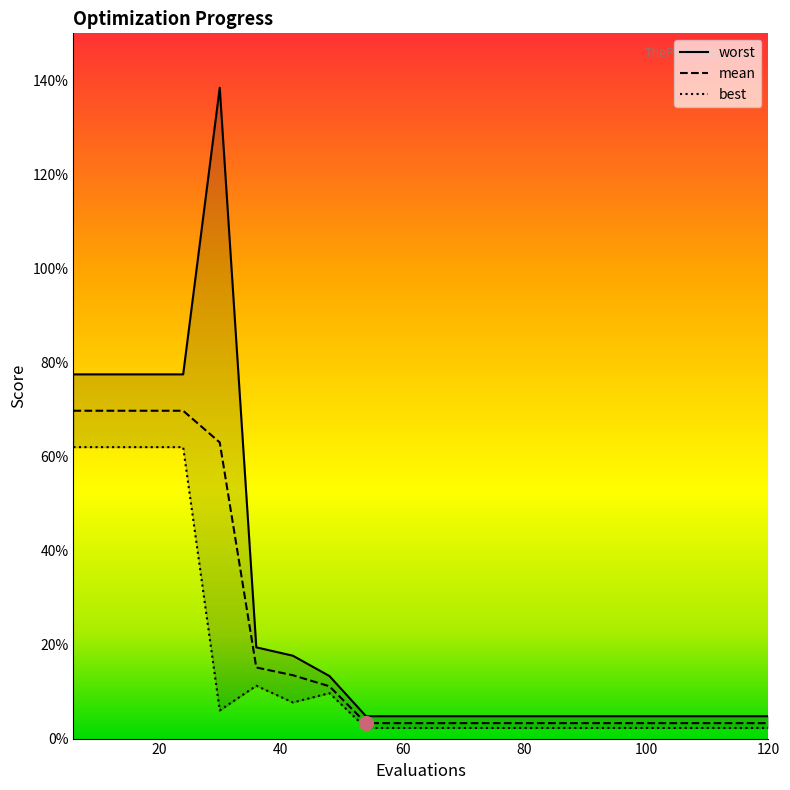

Reading right to left, list all the values displayed in this chart.

mean: 0.0	0.0	0.0	0.0	0.0	0.0	0.0	0.0	0.0	0.0	0.0	0.0	0.1	0.1	0.2	0.6	0.7	0.7	0.7	0.7
best: 0.0	0.0	0.0	0.0	0.0	0.0	0.0	0.0	0.0	0.0	0.0	0.0	0.1	0.1	0.1	0.1	0.6	0.6	0.6	0.6
worst: 0.0	0.0	0.0	0.0	0.0	0.0	0.0	0.0	0.0	0.0	0.0	0.0	0.1	0.2	0.2	1.4	0.8	0.8	0.8	0.8